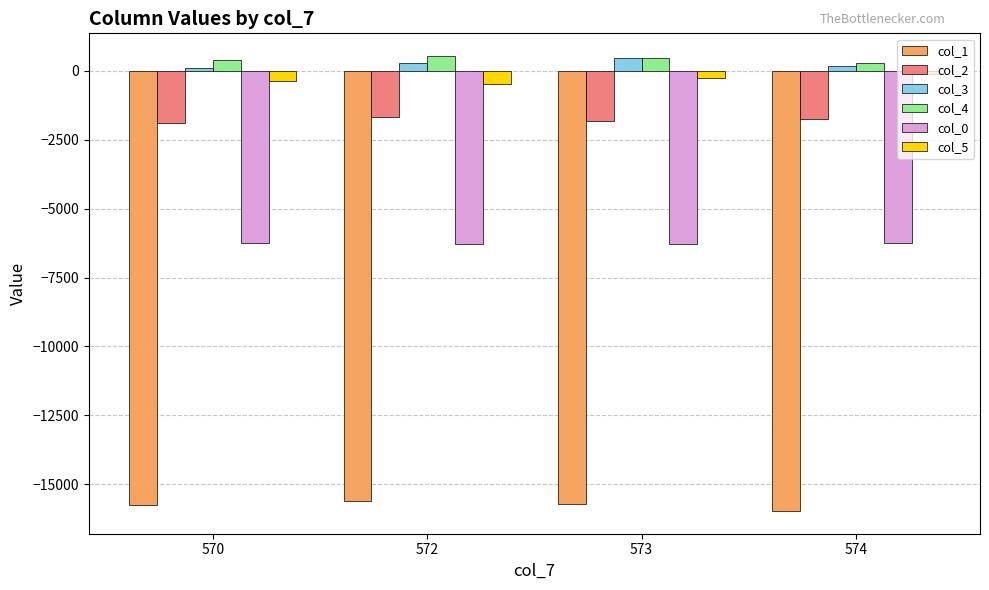

What is the minimum value shown in the chart?

-15970.0